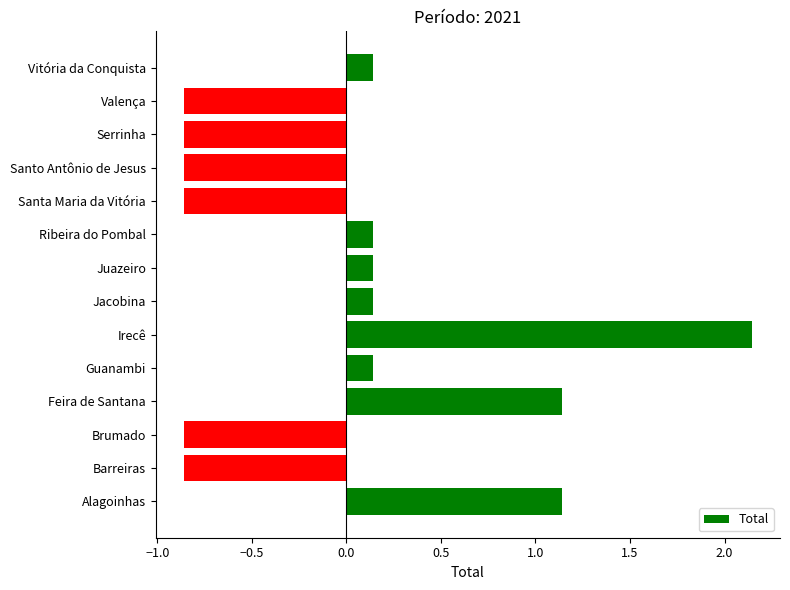

At which category does the chart reach its peak across all series?

Irecê